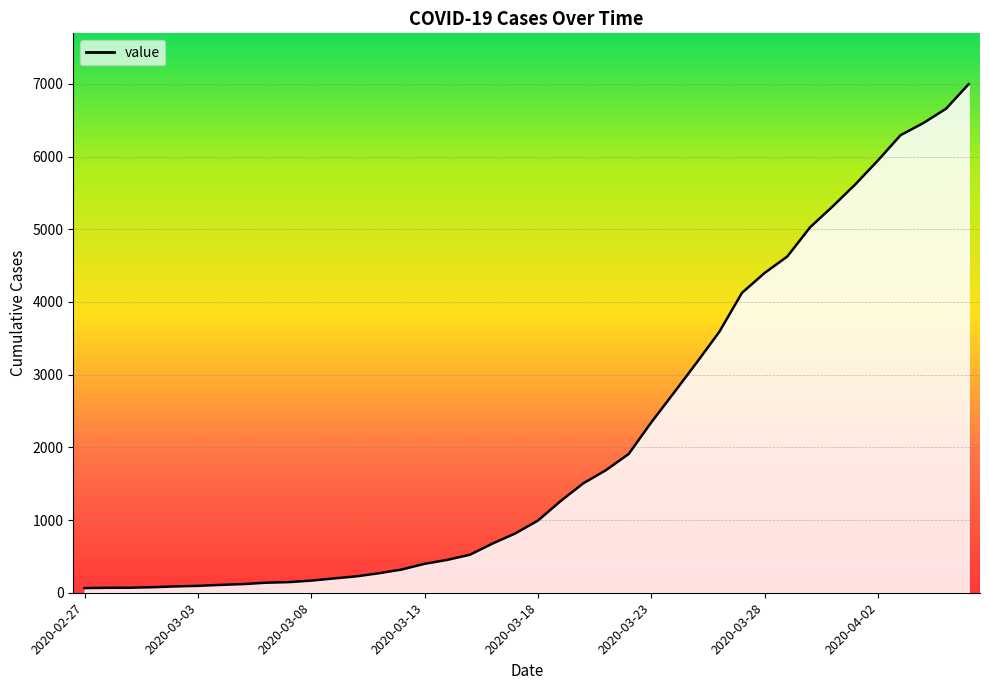

Rank the categories by value from highest to lowest.

2020-04-06, 2020-04-05, 2020-04-04, 2020-04-03, 2020-04-02, 2020-04-01, 2020-03-31, 2020-03-30, 2020-03-29, 2020-03-28, 2020-03-27, 2020-03-26, 2020-03-25, 2020-03-24, 2020-03-23, 2020-03-22, 2020-03-21, 2020-03-20, 2020-03-19, 2020-03-18, 2020-03-17, 2020-03-16, 2020-03-15, 2020-03-14, 2020-03-13, 2020-03-12, 2020-03-11, 2020-03-10, 2020-03-09, 2020-03-08, 2020-03-07, 2020-03-06, 2020-03-05, 2020-03-04, 2020-03-03, 2020-03-02, 2020-03-01, 2020-02-29, 2020-02-28, 2020-02-27